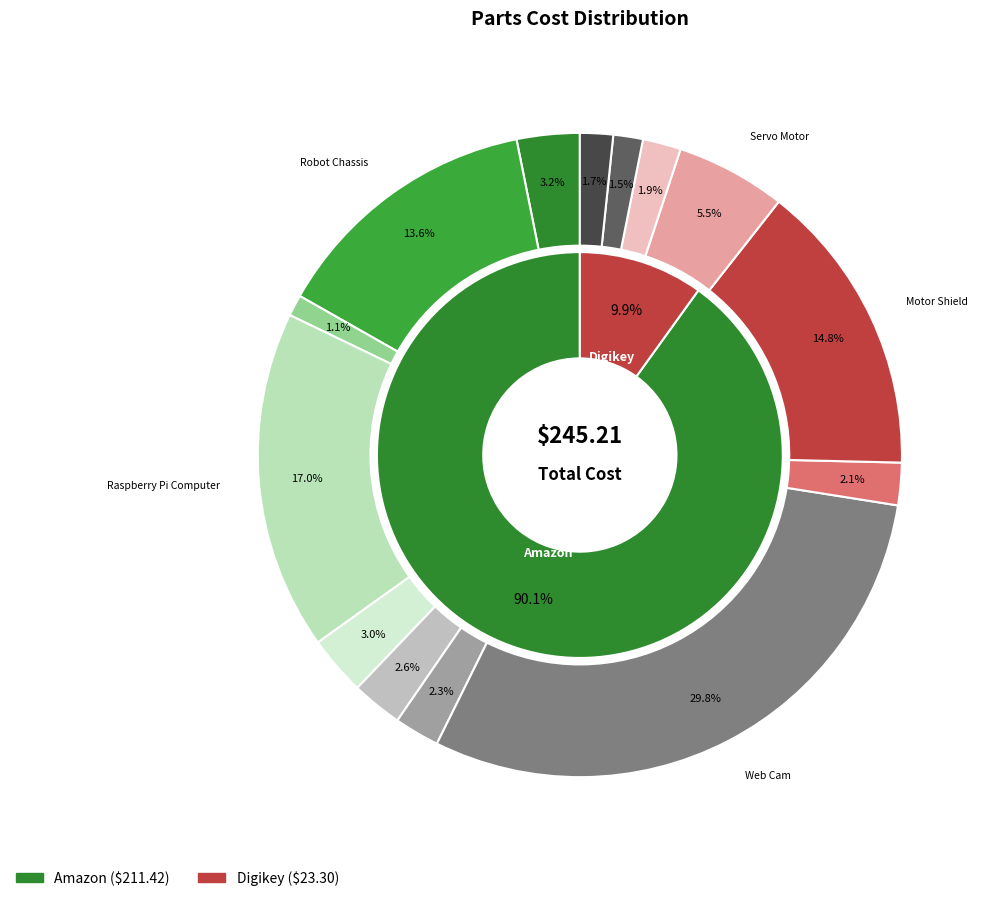

Rank the categories by value from highest to lowest.

Web Cam, Raspberry Pi Computer, Motor Shield, Robot Chassis, Servo Motor, Motor, OLED Display, Jumper Wires, Temperature Sensor, ADC 4 input, Li Ion battery, USB-C Cable, Battery Holder, Plastic Wheel